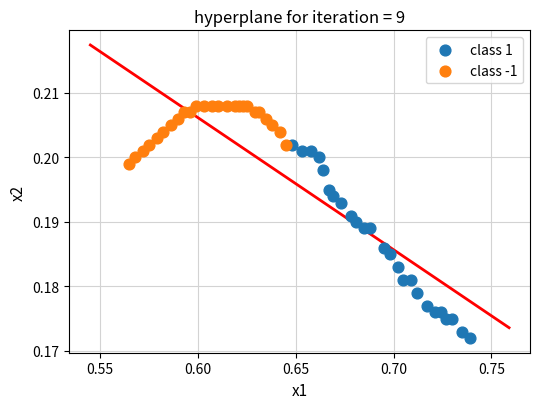

Which series reaches the maximum Y coordinate?

class -1